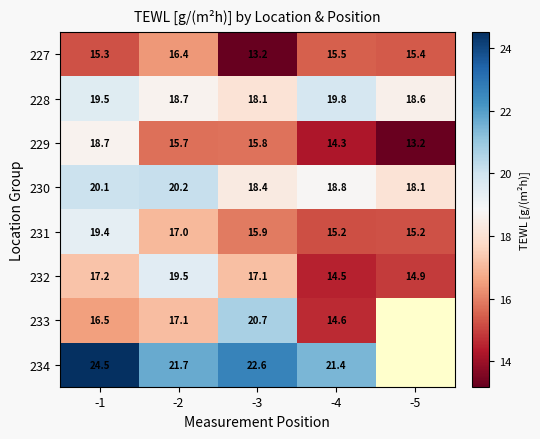

Is the value of 229 at -5 greater than the value of 230 at -1?

No